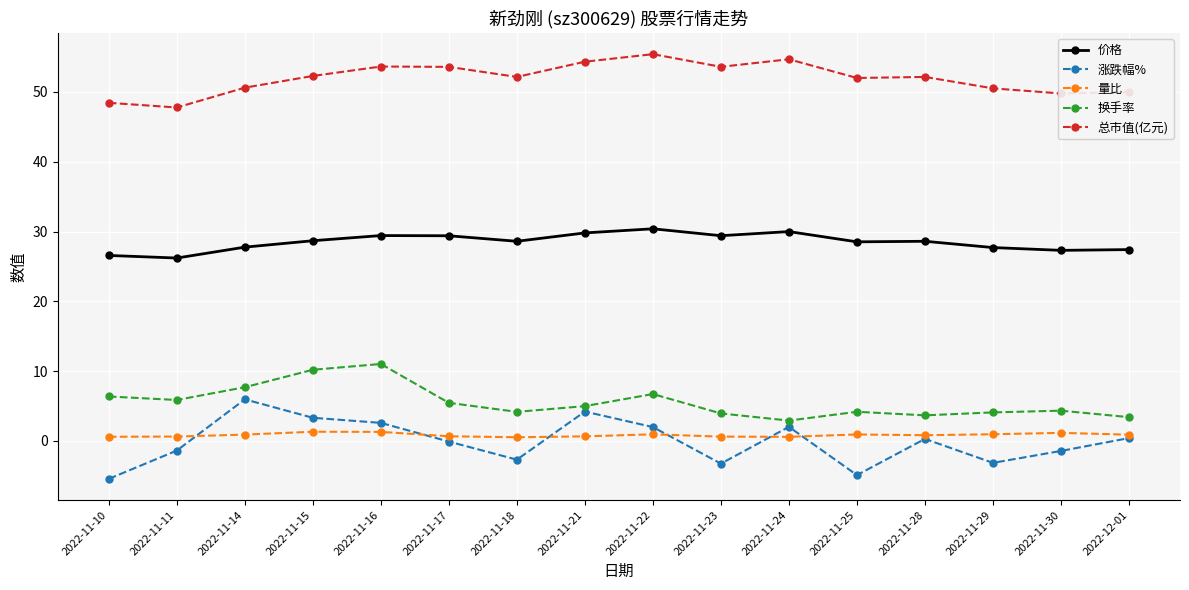

True or false: 价格 has more than 0 points higher than both neighbors.

True